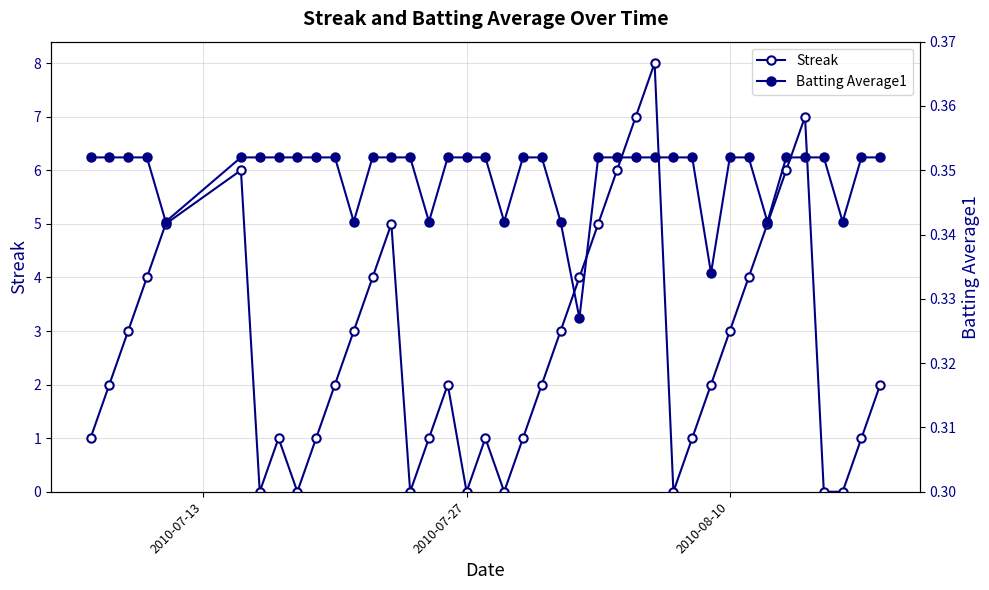

How many lines are shown in the chart?

2